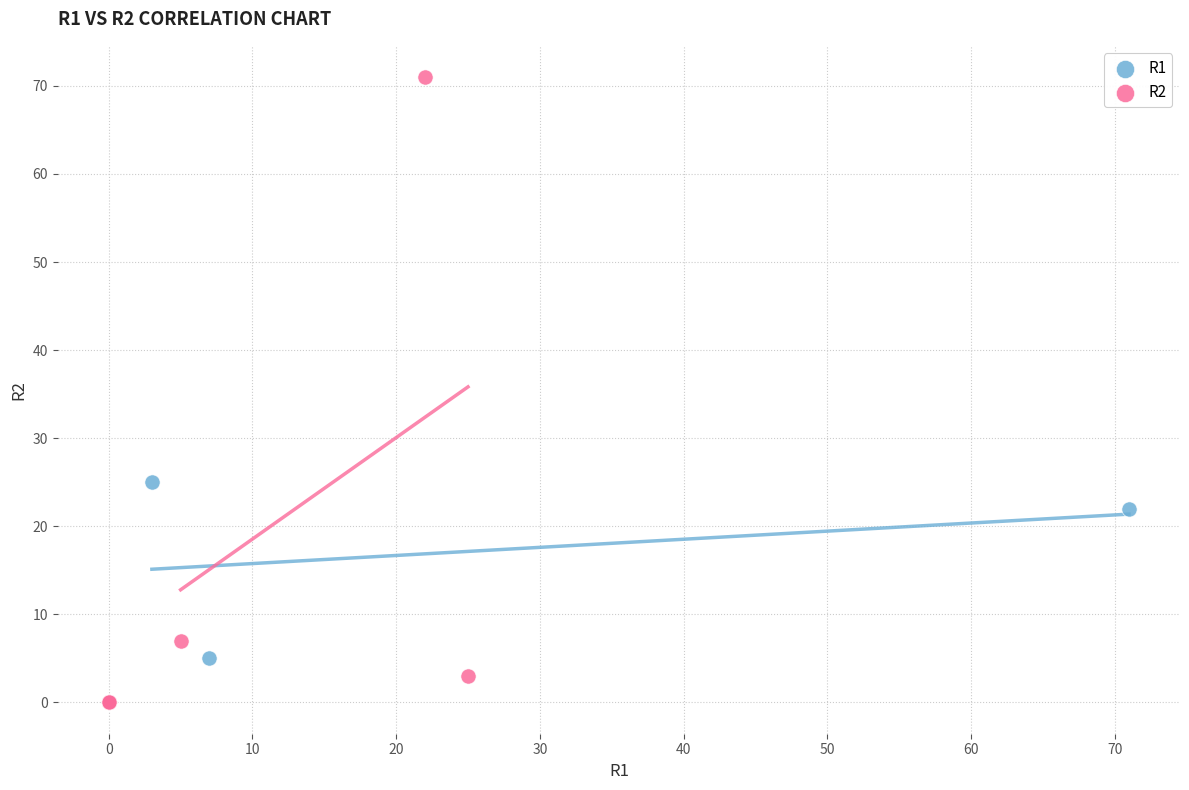

What are all the series names shown in the legend?

R1, R2